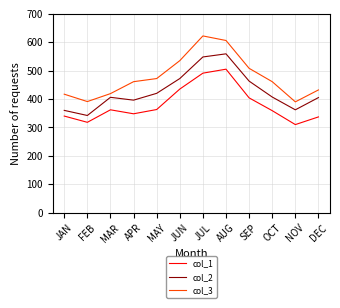

Rank the series by their maximum value, from lowest to highest.

col_1, col_2, col_3